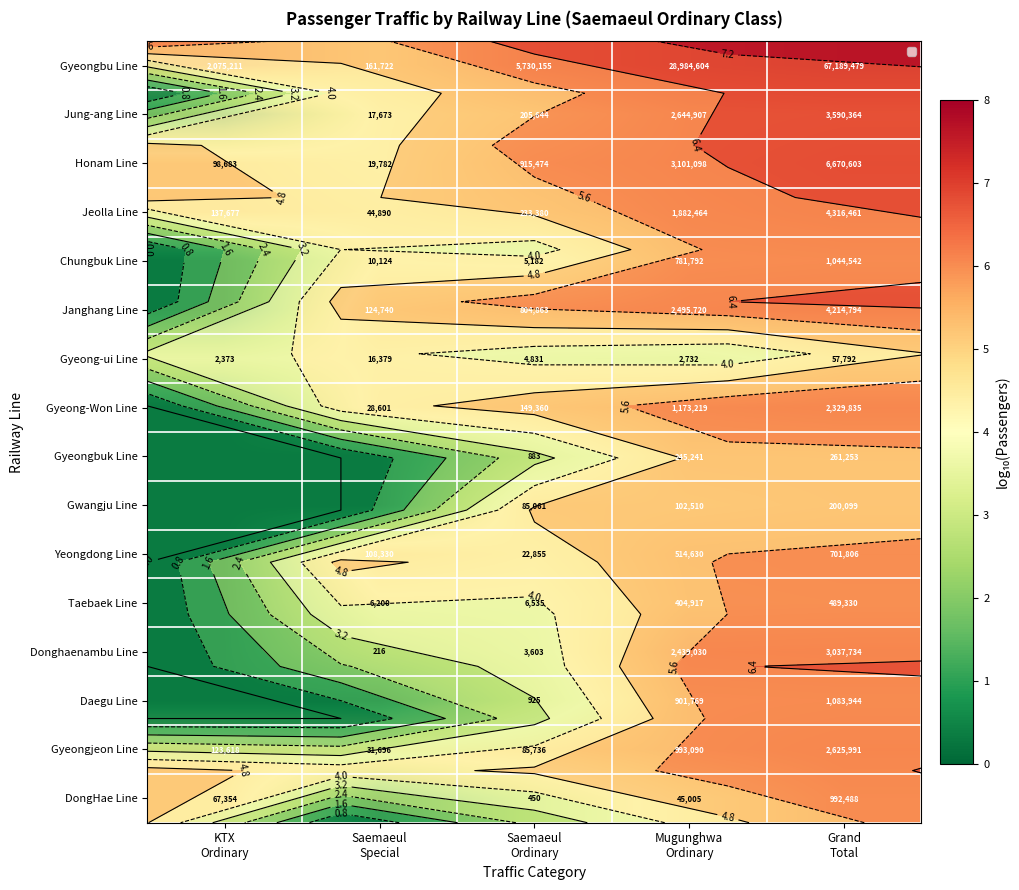

How many Gyeong-ui Line values are between 3 and 4?

3